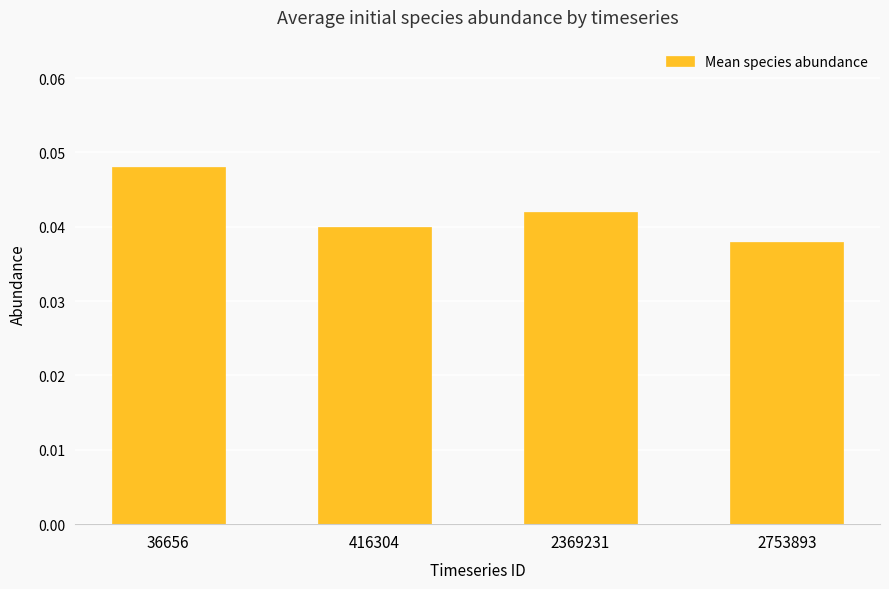

Rank the categories by value from highest to lowest.

36656, 2369231, 416304, 2753893